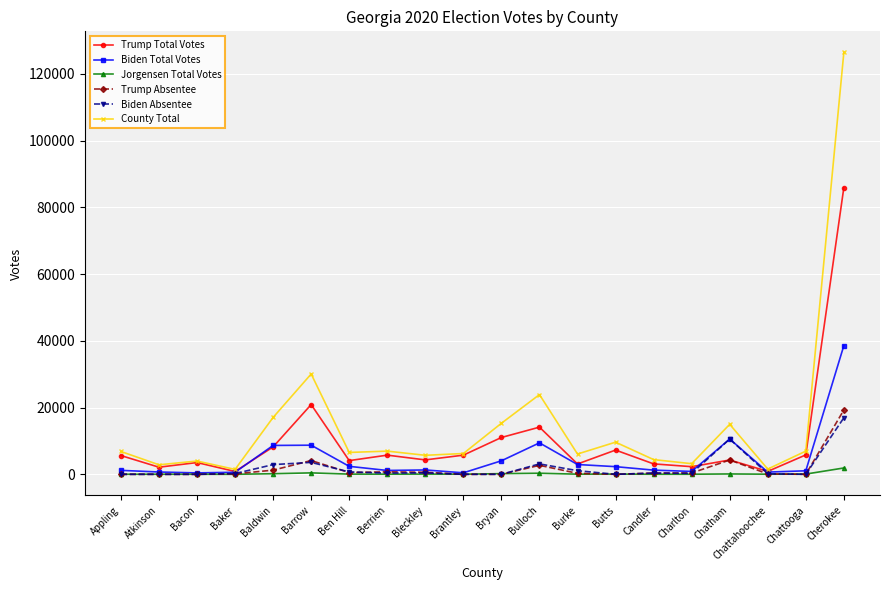

The County Total series shows 37356 at Bulloch. True or false?

False